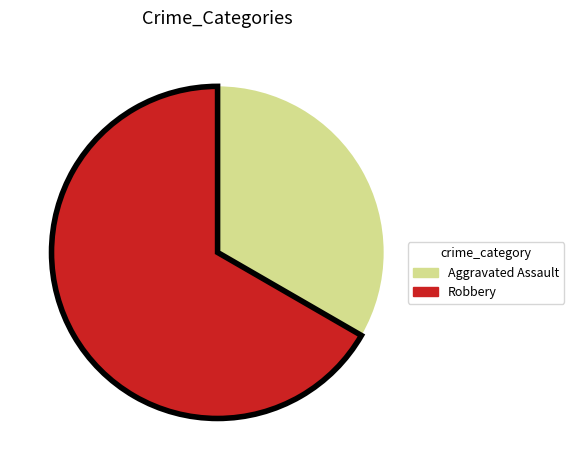

Which slice is the largest?

Robbery